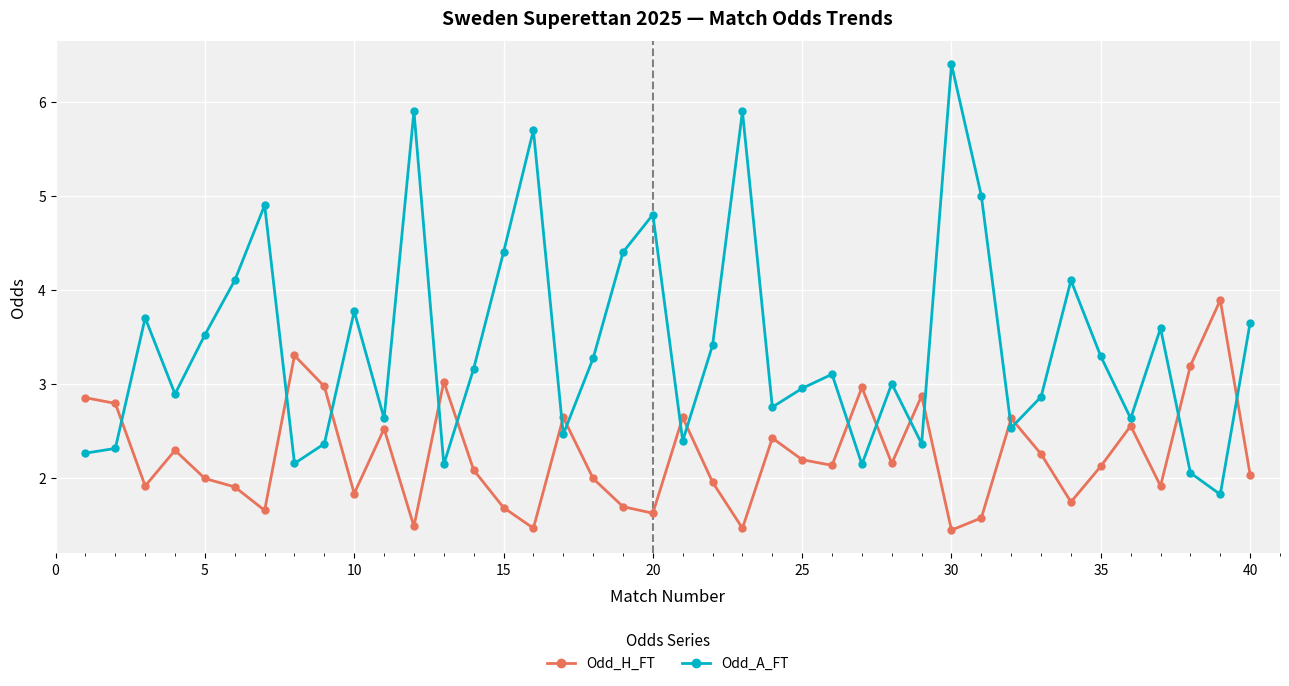

Rank the series by their maximum value, from lowest to highest.

Odd_H_FT, Odd_A_FT